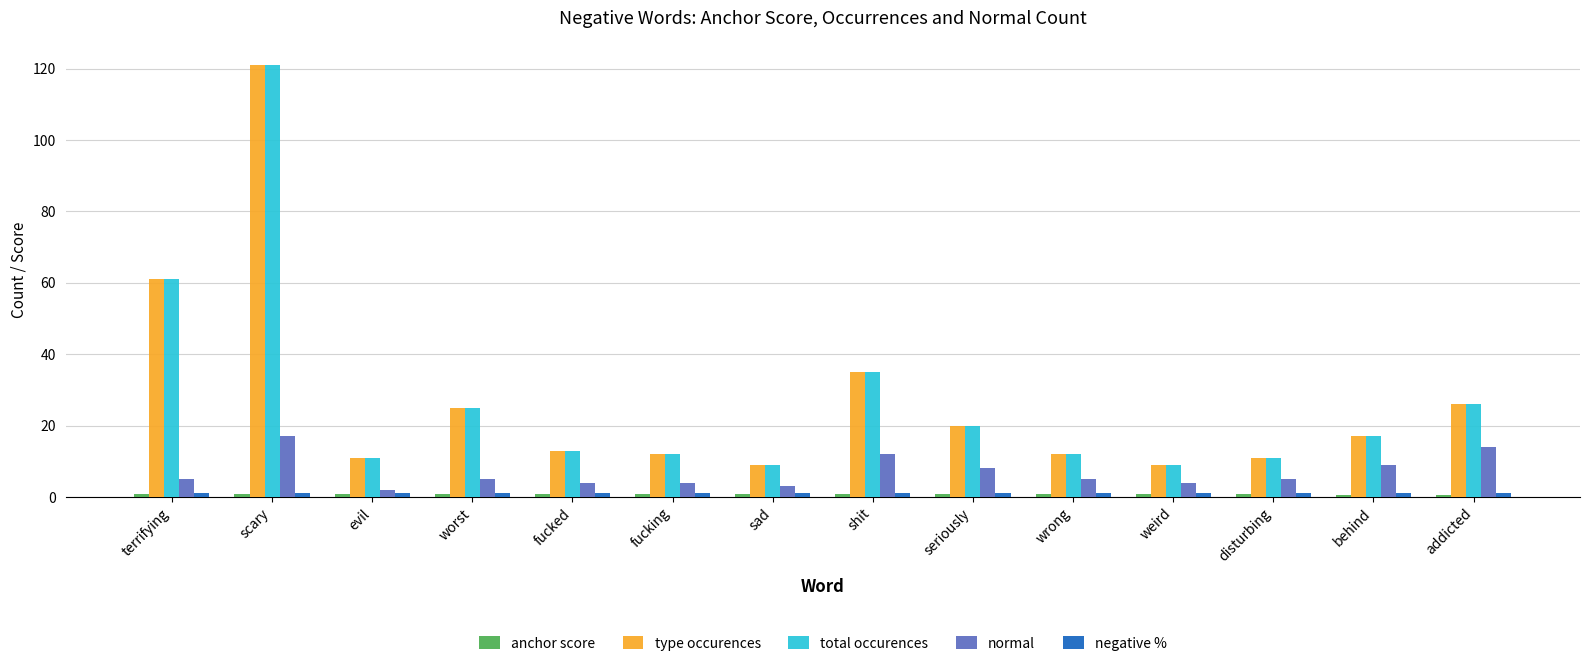

What is the difference between the second highest and minimum values in the normal series?

12.0